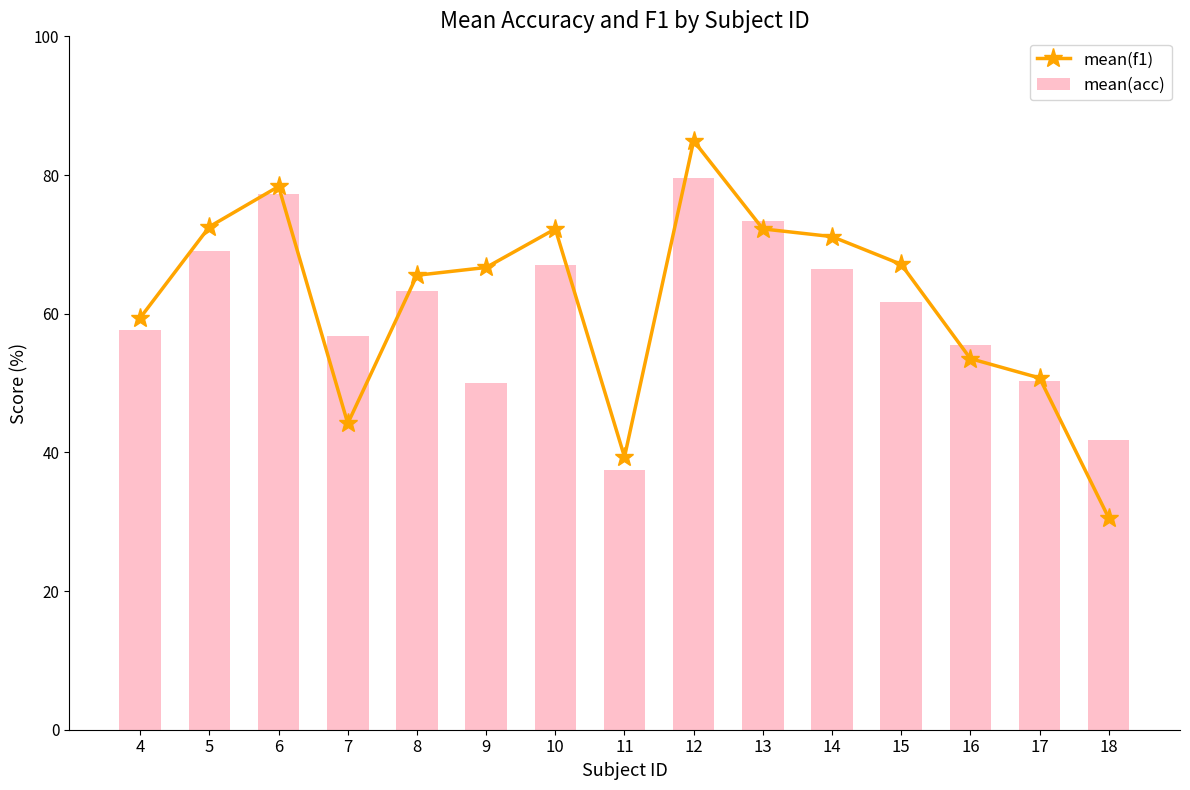

What is the spread (max minus min) of values at 18?

11.2